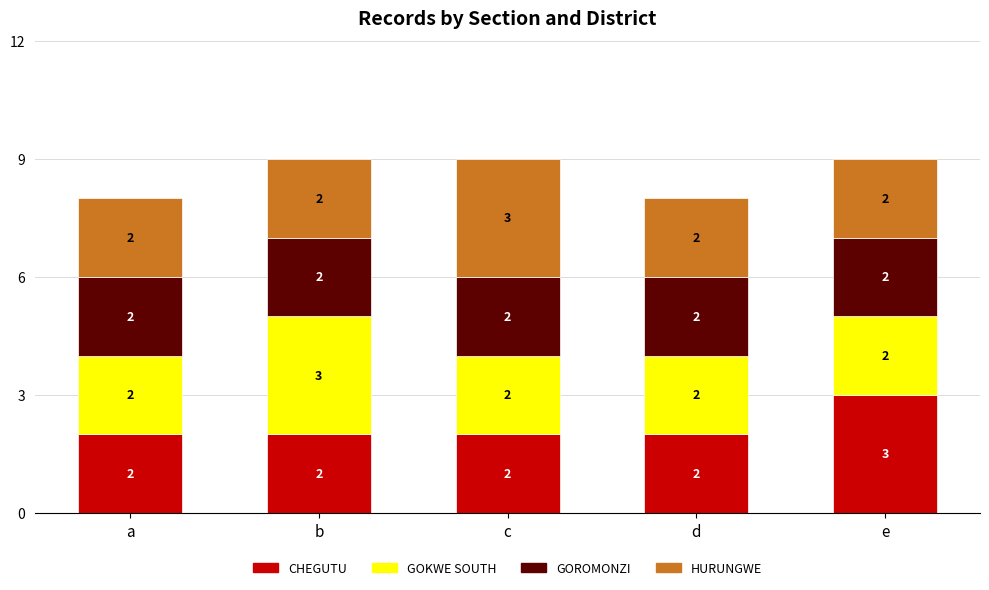

What is the total value across all series at d?

8